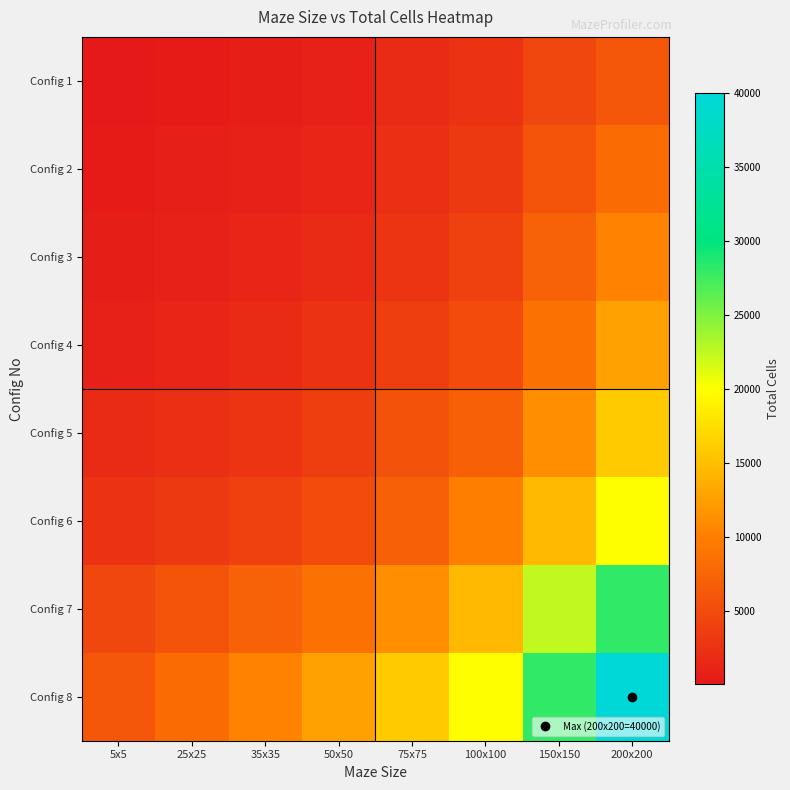

What is the maximum value shown in the chart?

40000.0